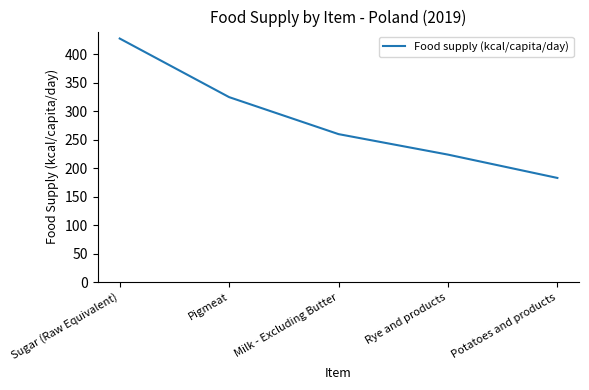

Is this an area chart (filled region under the line)?

No